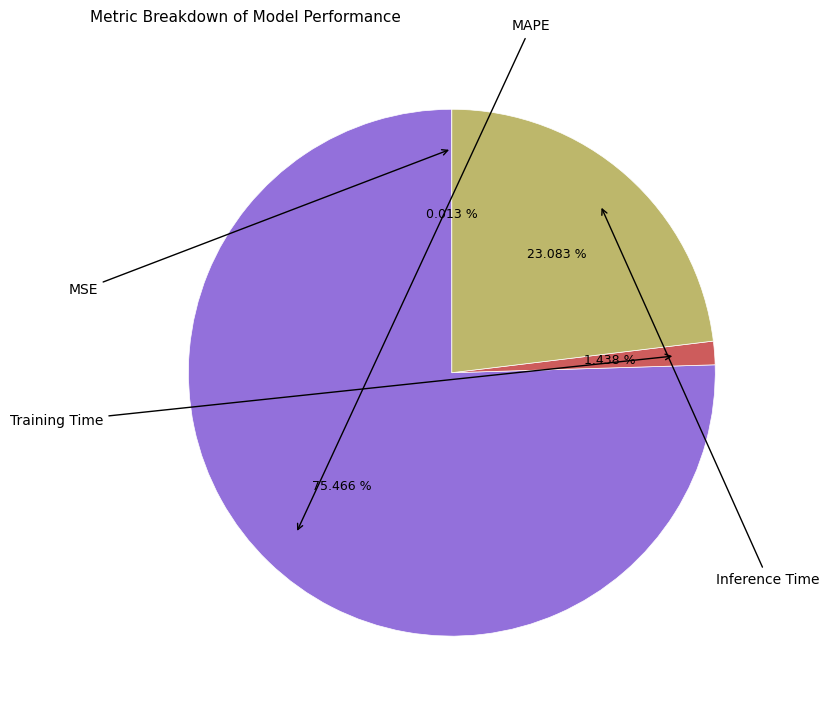

Is there a majority slice in this chart?

Yes